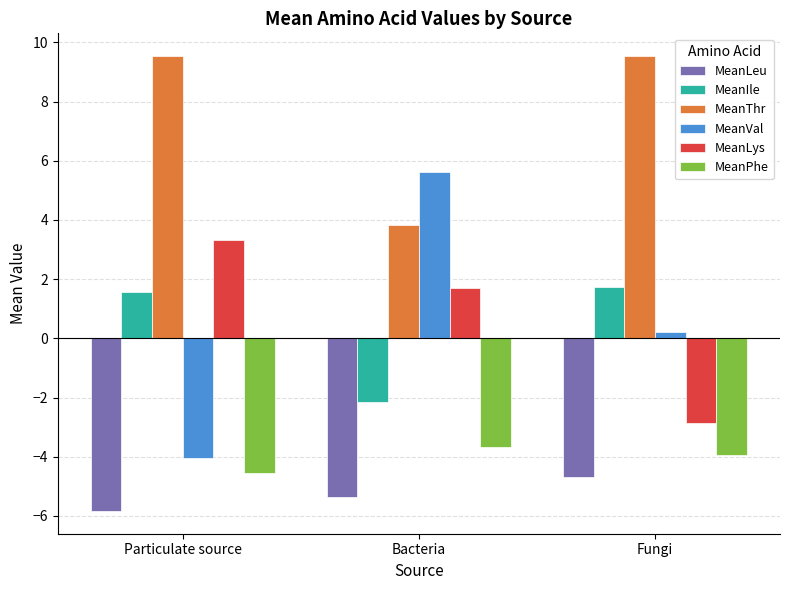

Reading left to right, transcribe all the data shown in this chart.

MeanLeu: -5.8	-5.3	-4.7
MeanIle: 1.6	-2.2	1.7
MeanThr: 9.5	3.8	9.5
MeanVal: -4.1	5.6	0.2
MeanLys: 3.3	1.7	-2.9
MeanPhe: -4.5	-3.7	-3.9